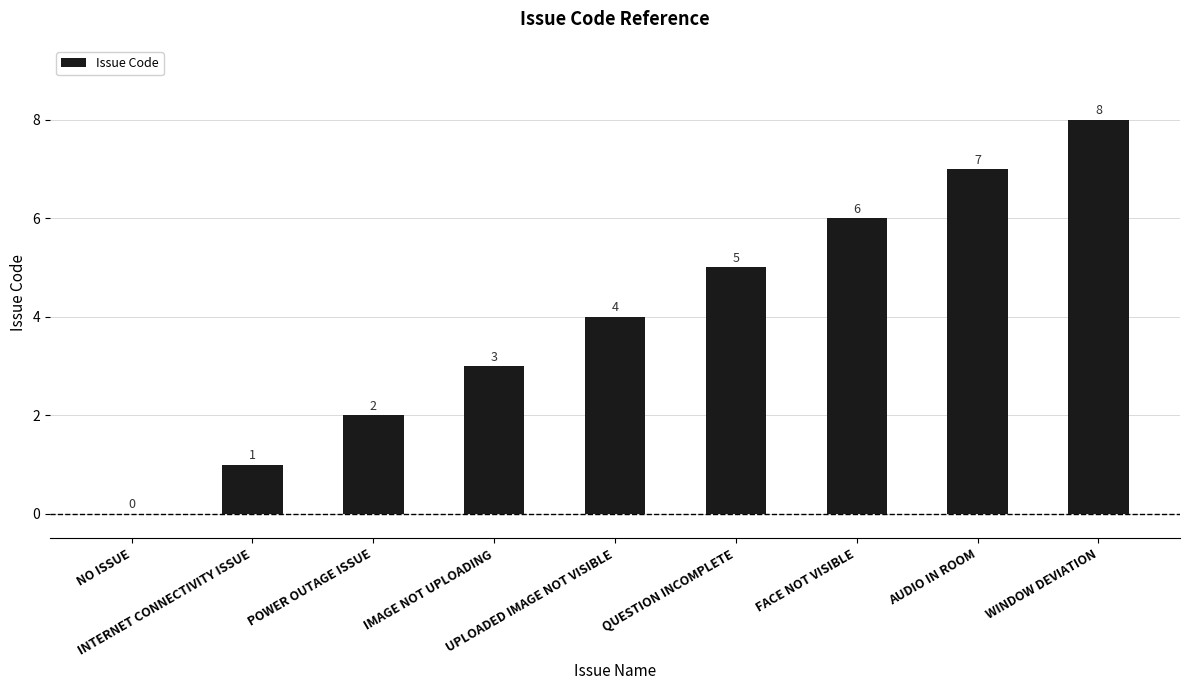

The value at INTERNET CONNECTIVITY ISSUE is 1. True or false?

True